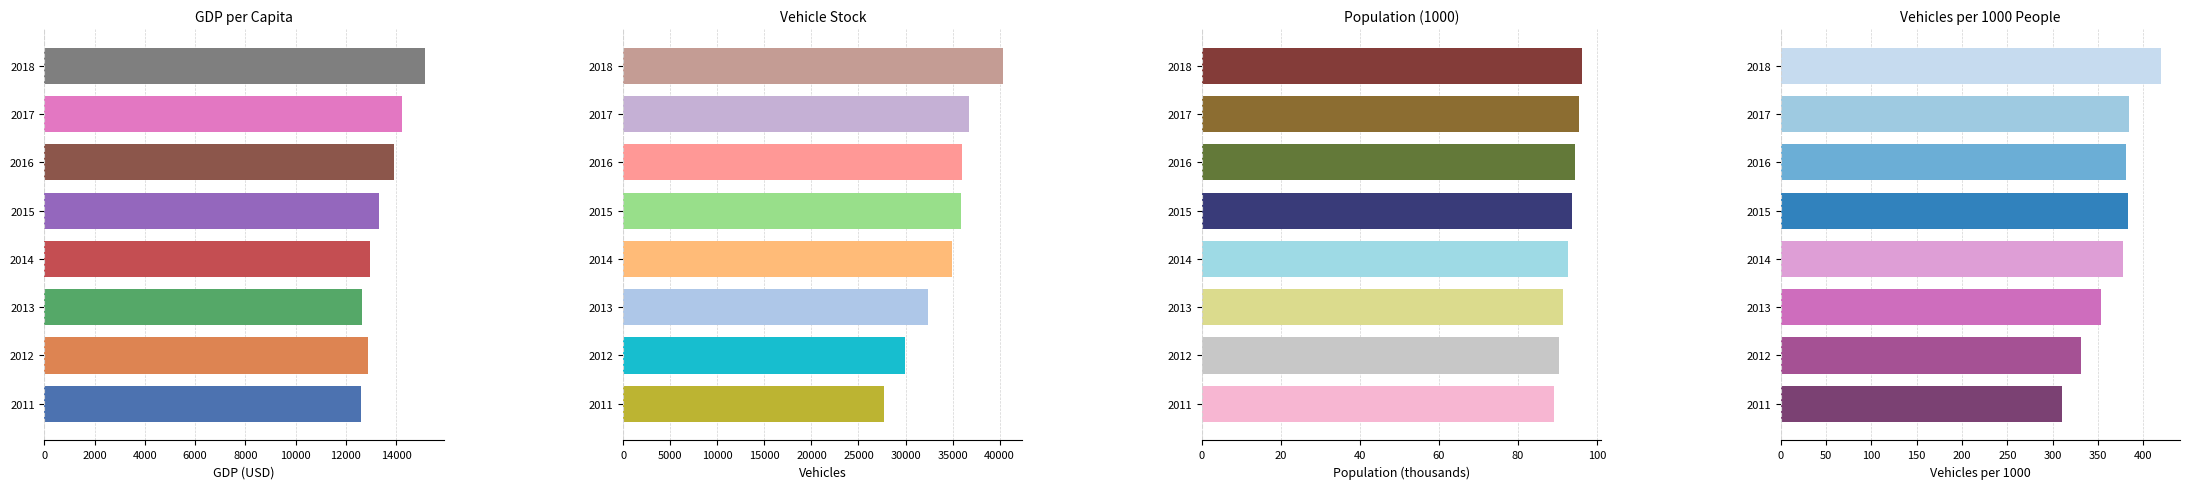

What is the value of the Vehicles_per_1000_people bar at the 3rd from the left?

353.9